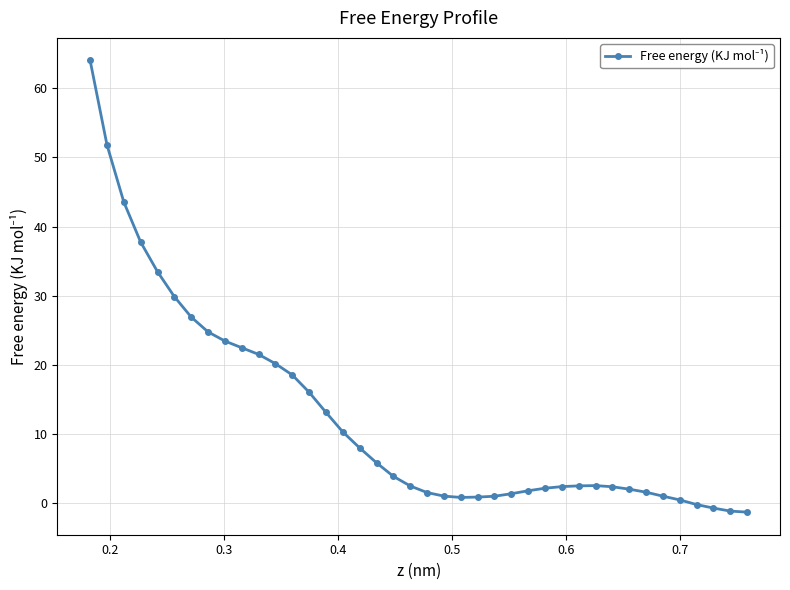

What is the average value?

12.5